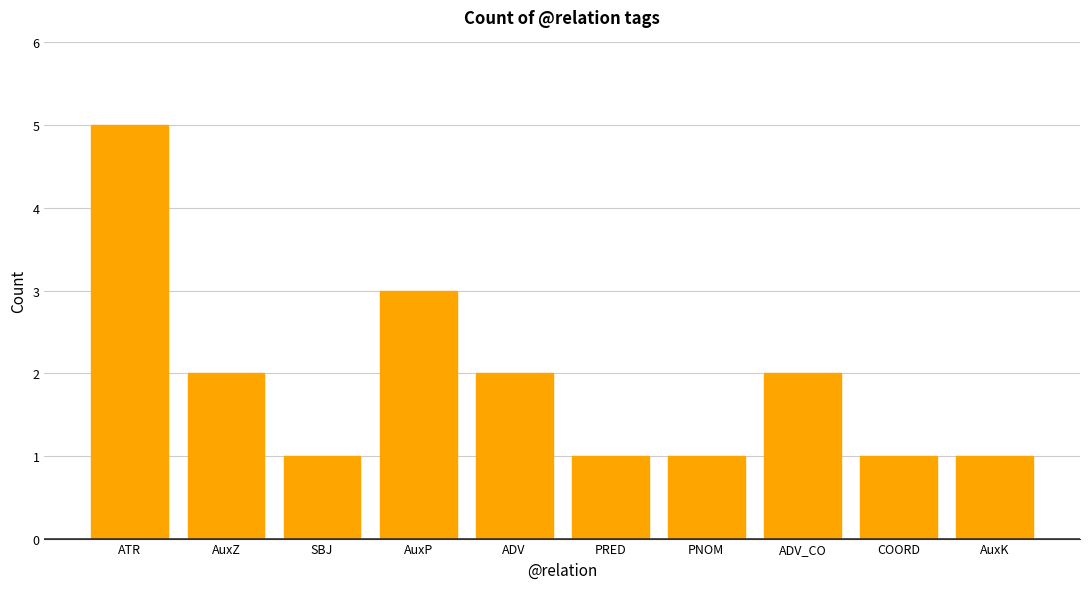

Where is the data nearest to the value 3?

AuxP